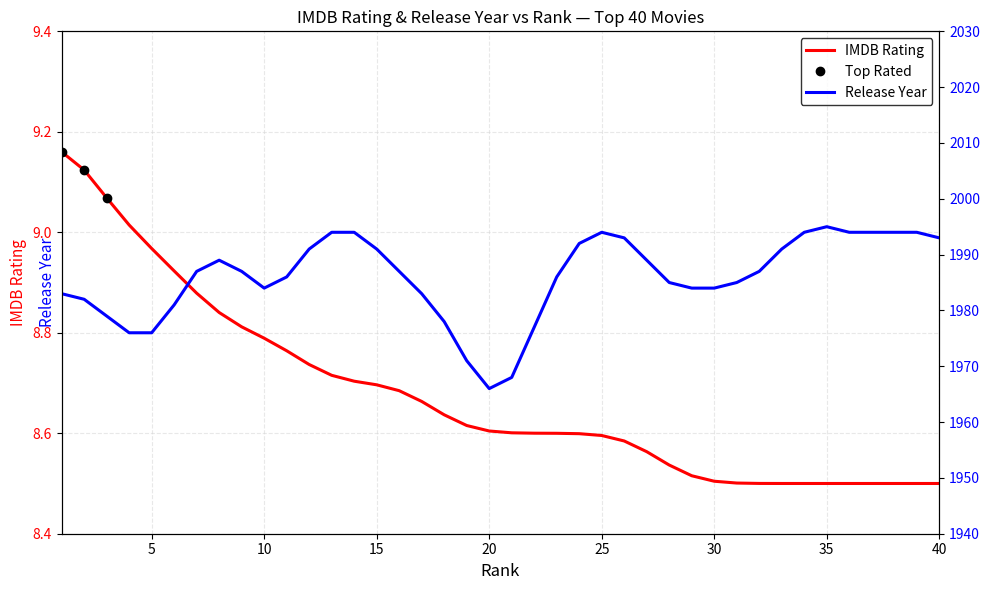

Rank the series by their average value, from lowest to highest.

IMDB Rating, Release Year